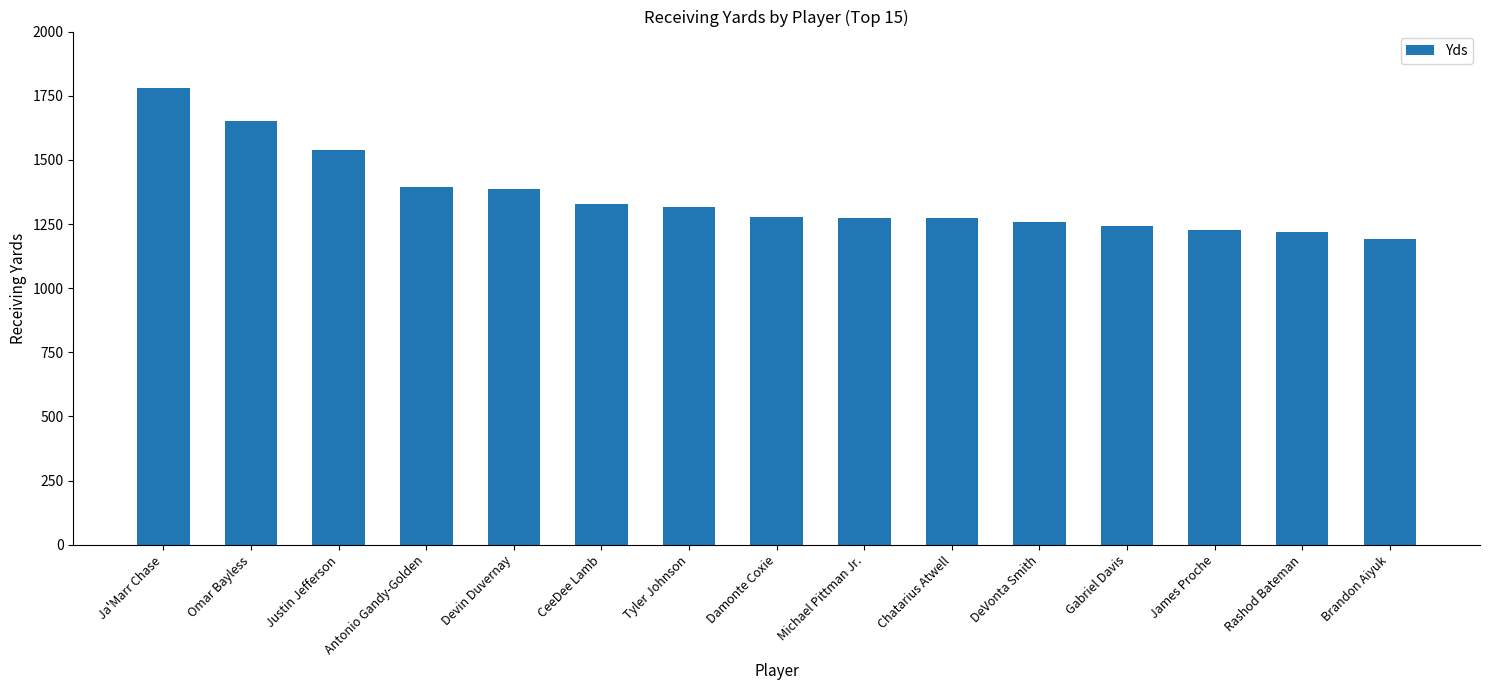

What is the value of the 2nd bar from the left?

1653